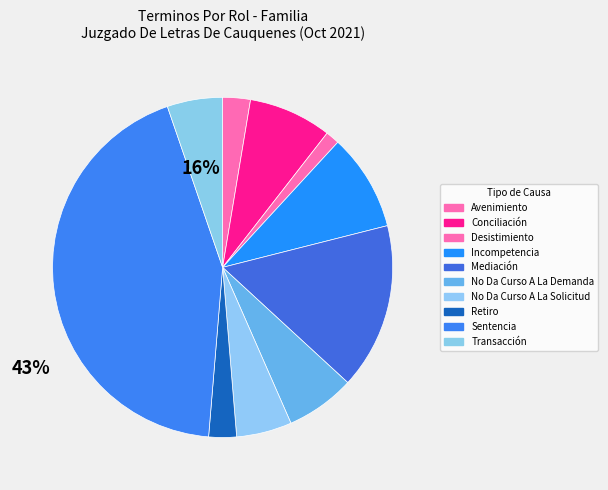

How many segments does this pie chart have?

10